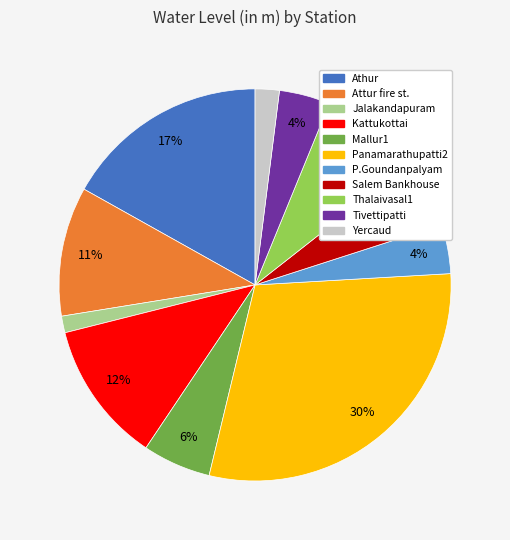

Is the sum of P.Goundanpalyam and Mallur1 greater than half?

No